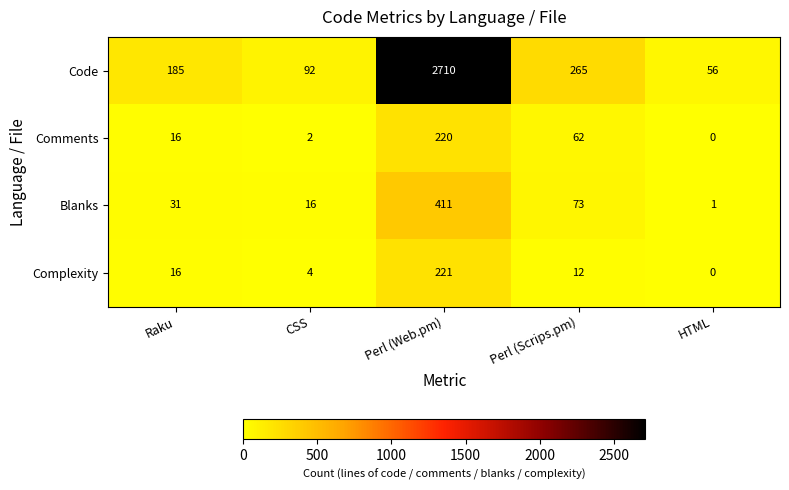

Reading right to left, list all the values displayed in this chart.

Code: 56	265	2710	92	185
Comments: 0	62	220	2	16
Blanks: 1	73	411	16	31
Complexity: 0	12	221	4	16